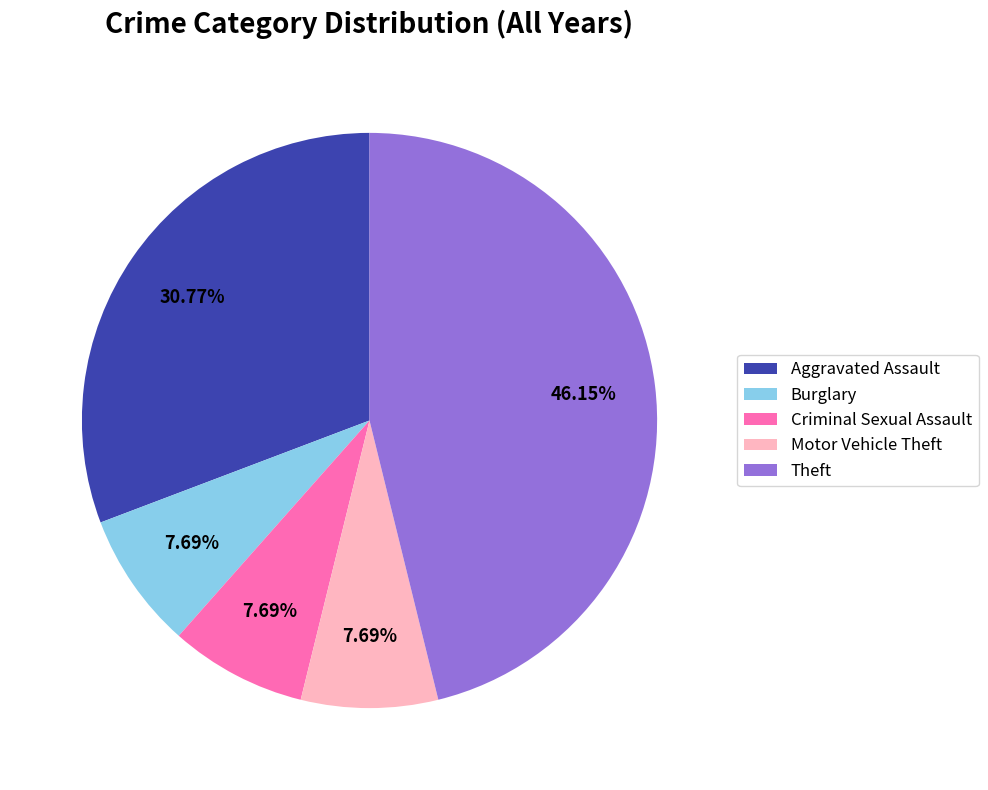

Which slice is the largest?

Theft